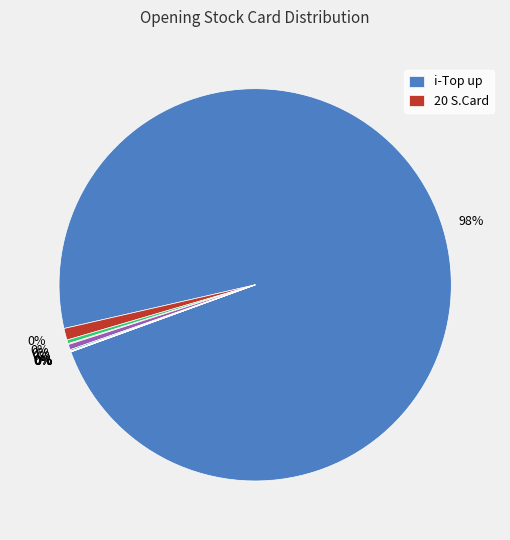

Which category has the biggest portion of the pie?

i-Top up